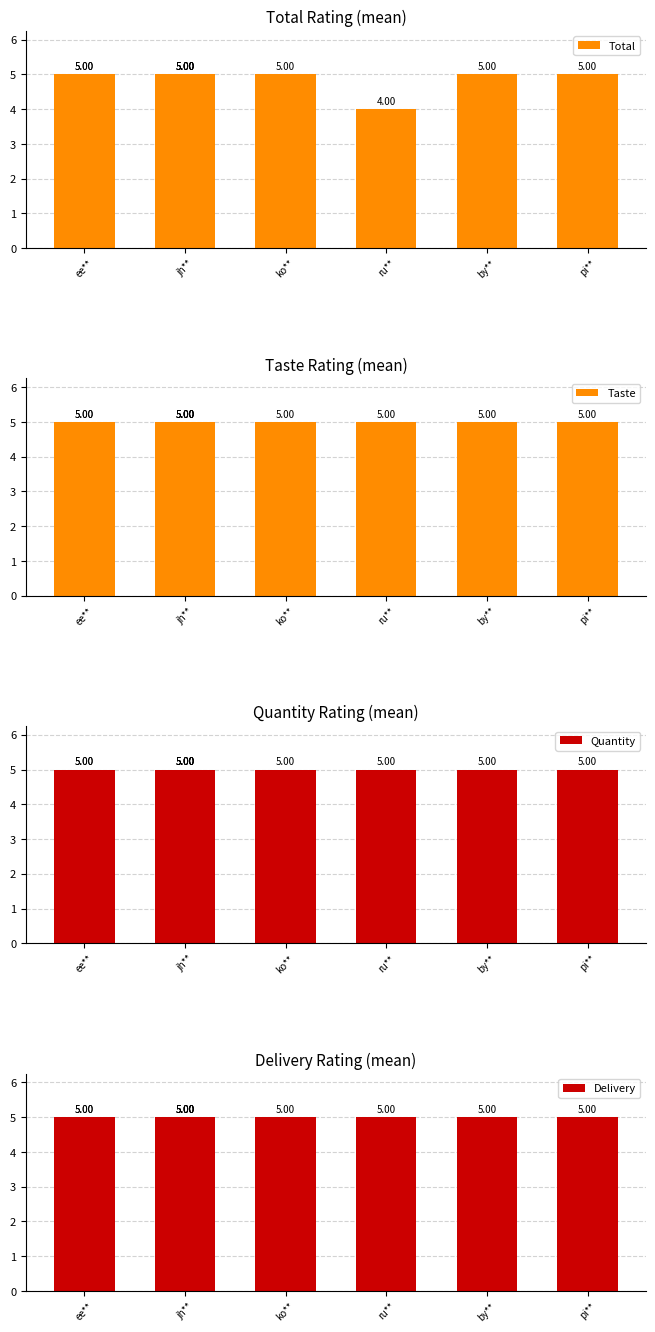

Which has a higher value, by** or ru**?

by**